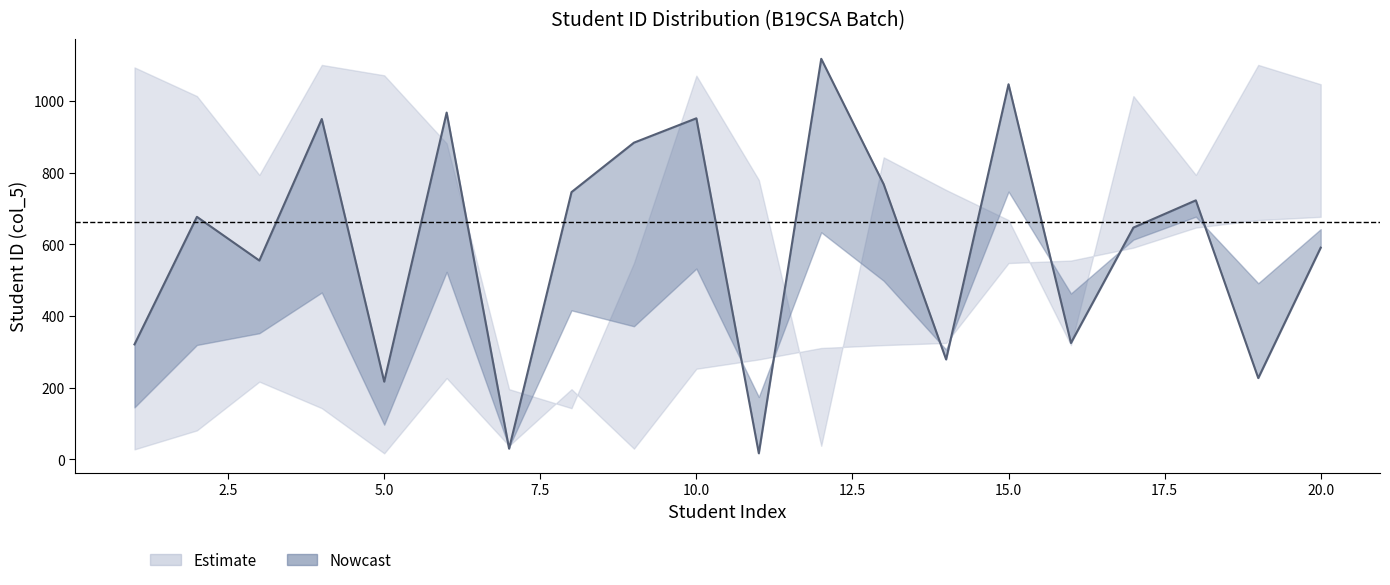

Where is the first local maximum for mid?

2